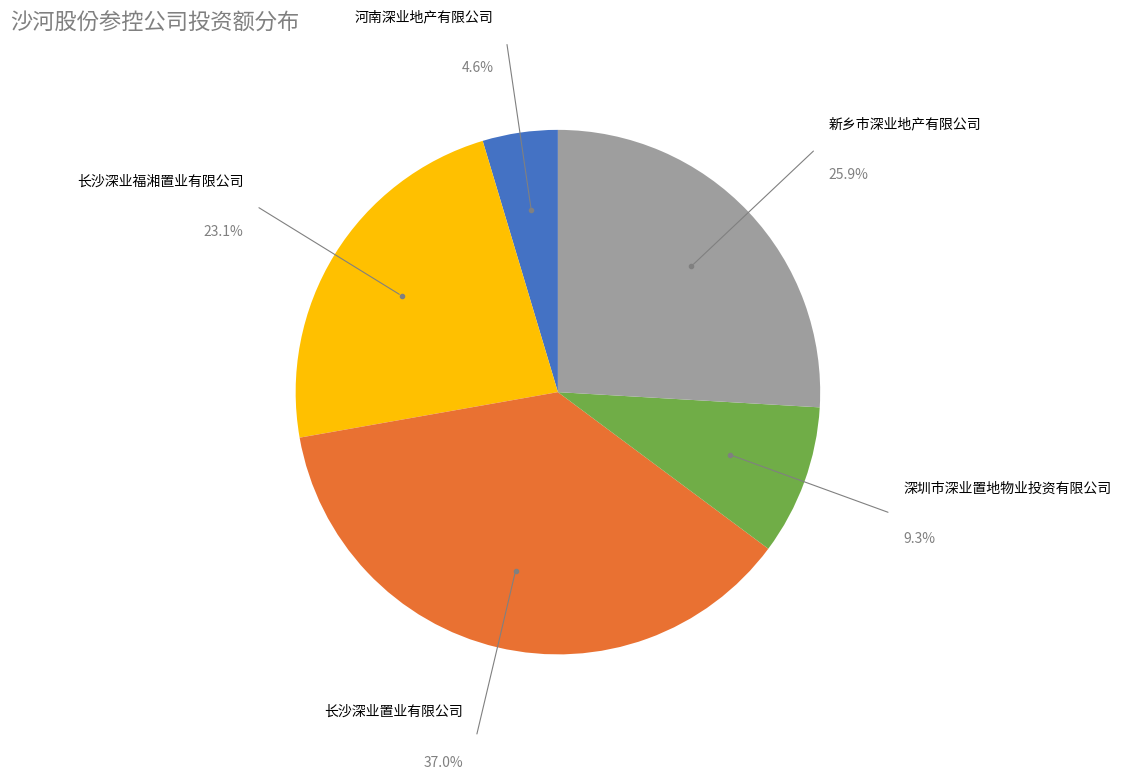

To the nearest percent, what is the difference between the largest and smallest slice percentages?

32%